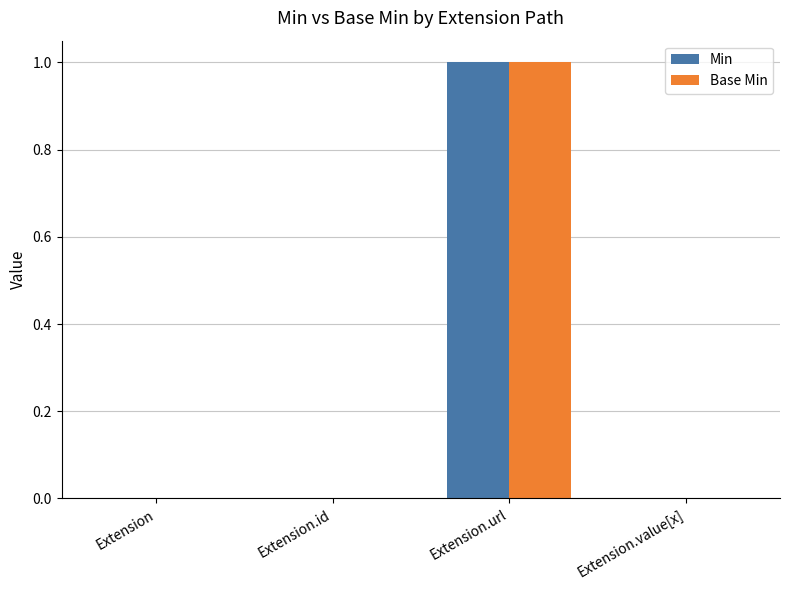

The Min series shows 0 at Extension. True or false?

True